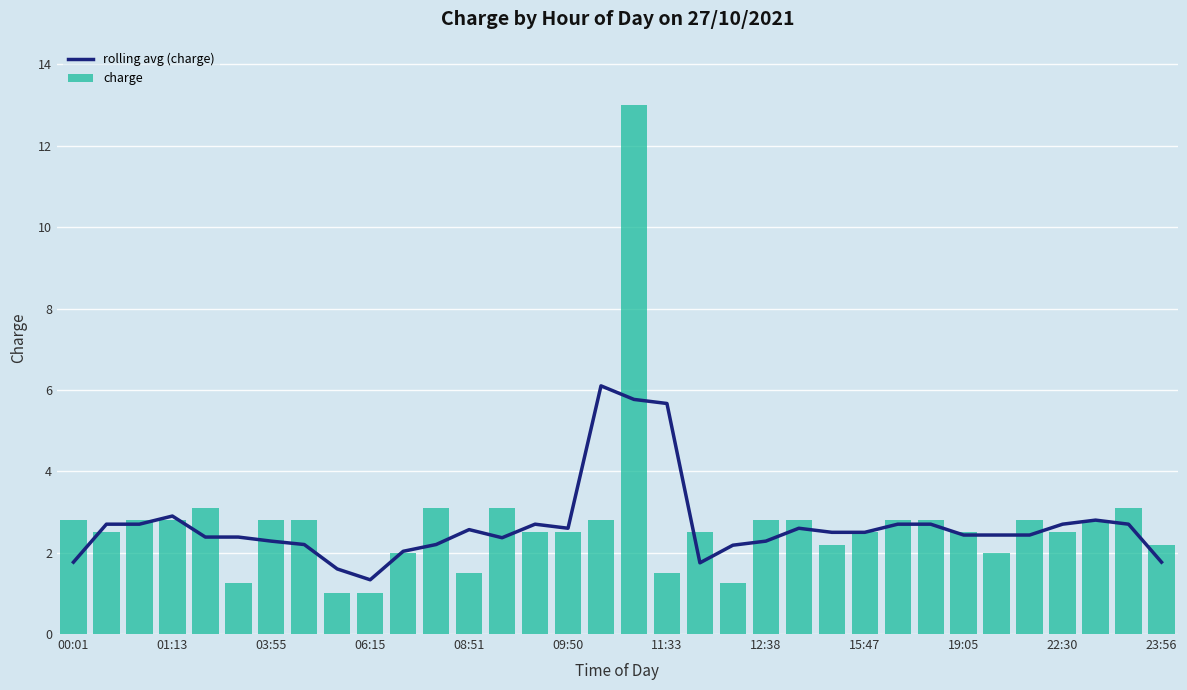

True or false: rolling avg (charge) has a value of 2.7 at 26.

True